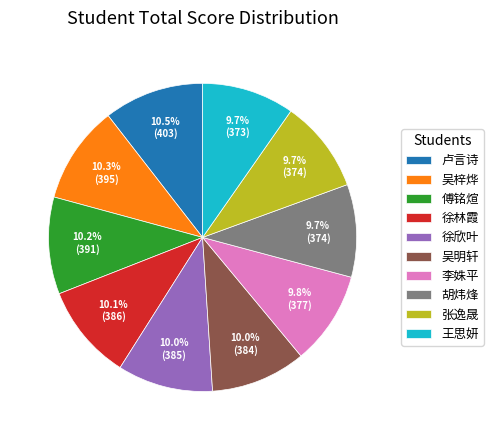

What is the ratio of the value at 李姝平 to the value at 徐欣叶?

1.0